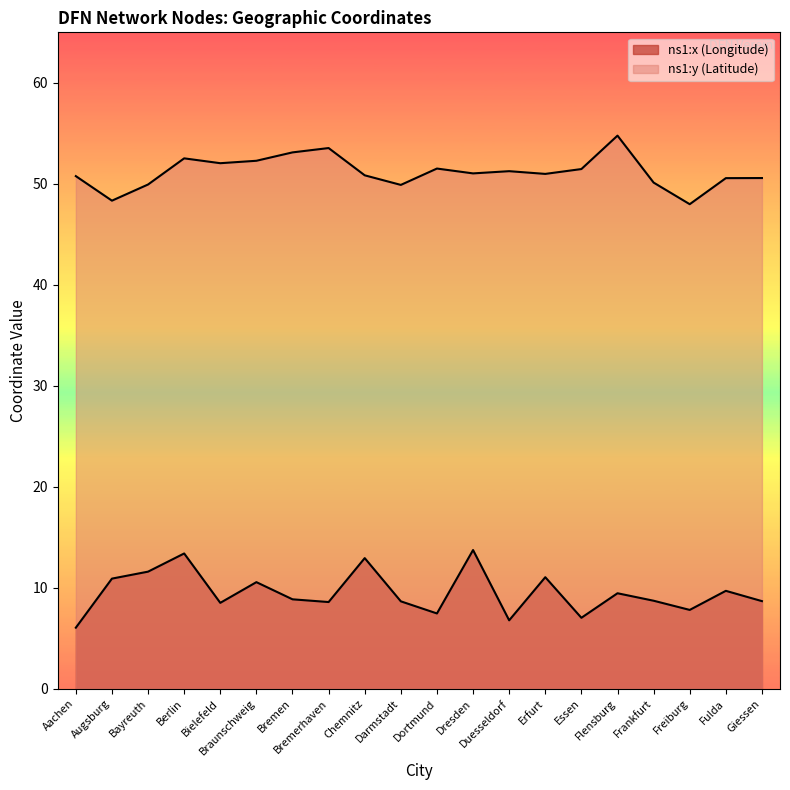

Reading left to right, transcribe all the data shown in this chart.

ns1:x (Longitude): Aachen=6.0	Augsburg=10.9	Bayreuth=11.6	Berlin=13.4	Bielefeld=8.5	Braunschweig=10.6	Bremen=8.8	Bremerhaven=8.6	Chemnitz=12.9	Darmstadt=8.7	Dortmund=7.5	Dresden=13.7	Duesseldorf=6.8	Erfurt=11.0	Essen=7.0	Flensburg=9.4	Frankfurt=8.7	Freiburg=7.8	Fulda=9.7	Giessen=8.7
ns1:y (Latitude): Aachen=50.8	Augsburg=48.3	Bayreuth=49.9	Berlin=52.5	Bielefeld=52.0	Braunschweig=52.3	Bremen=53.1	Bremerhaven=53.5	Chemnitz=50.8	Darmstadt=49.9	Dortmund=51.5	Dresden=51.0	Duesseldorf=51.2	Erfurt=51.0	Essen=51.5	Flensburg=54.8	Frankfurt=50.1	Freiburg=48.0	Fulda=50.6	Giessen=50.6